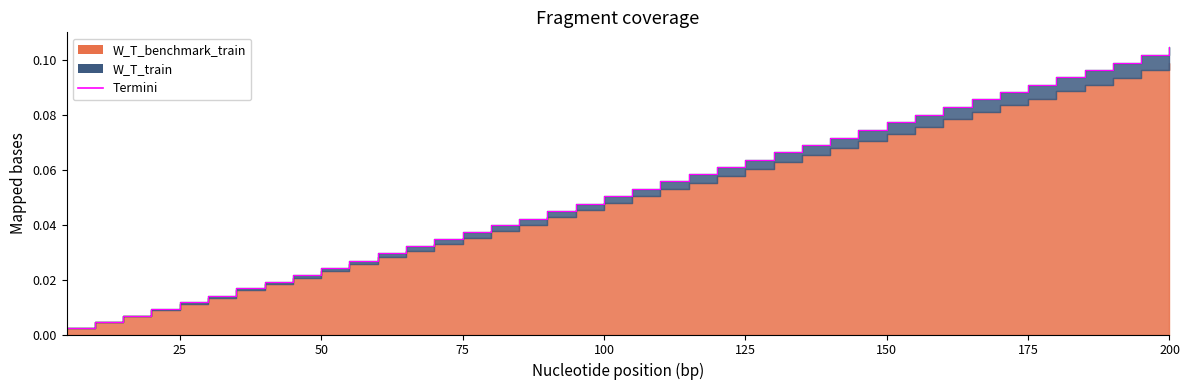

List the labels in order of value, largest first.

200, 195, 190, 185, 180, 175, 170, 165, 160, 155, 150, 145, 140, 135, 130, 125, 120, 115, 110, 105, 100, 95, 90, 85, 80, 75, 70, 65, 60, 55, 50, 45, 40, 35, 30, 25, 20, 15, 10, 5